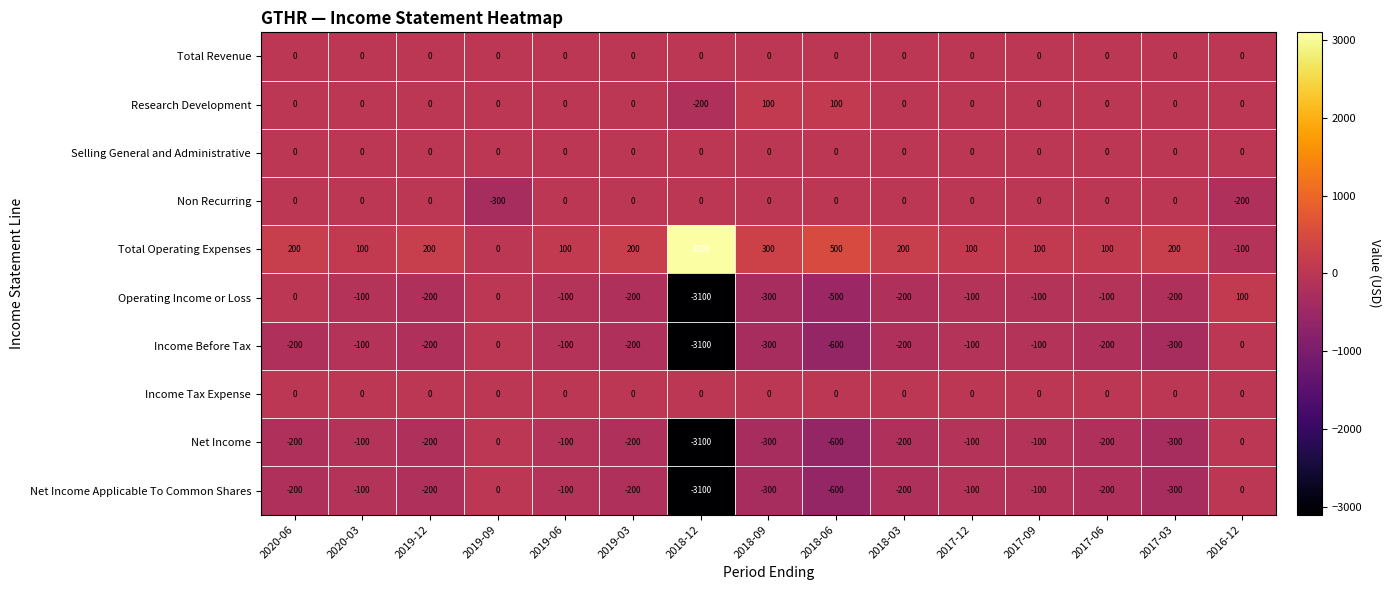

At which category is the sum across all series the highest?

2016-12